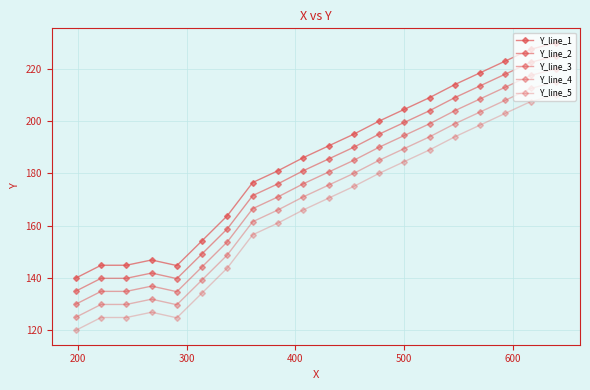

Reading right to left, extract all data points from this chart.

Y_line_1: 230.0	227.5	223.0	218.5	214.0	209.0	204.5	200.0	195.0	190.5	186.0	181.0	176.5	163.8	154.2	144.7	146.8	144.8	144.8	139.9
Y_line_2: 225.0	222.5	218.0	213.5	209.0	204.0	199.5	195.0	190.0	185.5	181.0	176.0	171.5	158.8	149.2	139.7	141.8	139.8	139.8	134.9
Y_line_3: 220.0	217.5	213.0	208.5	204.0	199.0	194.5	190.0	185.0	180.5	176.0	171.0	166.5	153.8	144.2	134.7	136.8	134.8	134.8	129.9
Y_line_4: 215.0	212.5	208.0	203.5	199.0	194.0	189.5	185.0	180.0	175.5	171.0	166.0	161.5	148.8	139.2	129.7	131.8	129.8	129.8	124.9
Y_line_5: 210.0	207.5	203.0	198.5	194.0	189.0	184.5	180.0	175.0	170.5	166.0	161.0	156.5	143.8	134.2	124.7	126.8	124.8	124.8	119.9